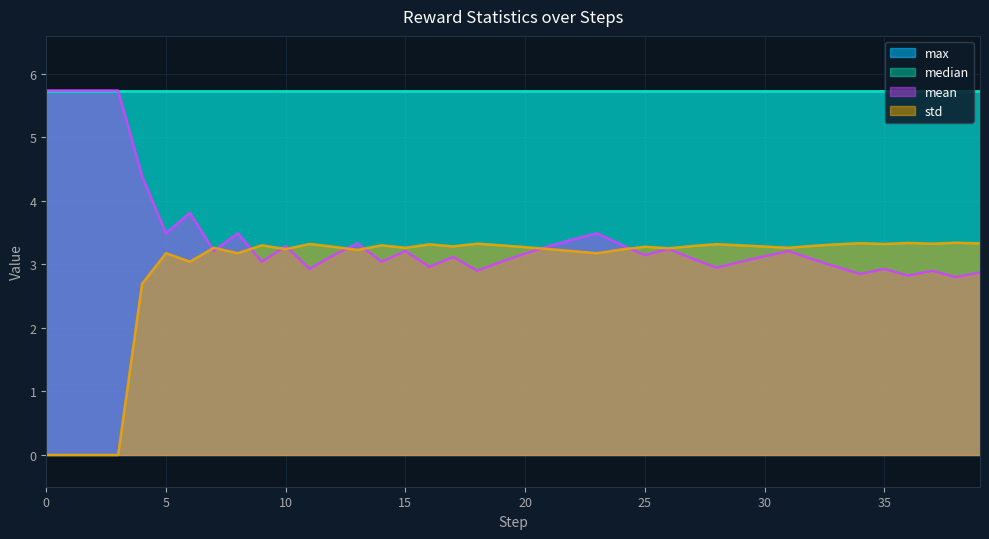

After their last crossing, which series has the higher values: mean or std?

std